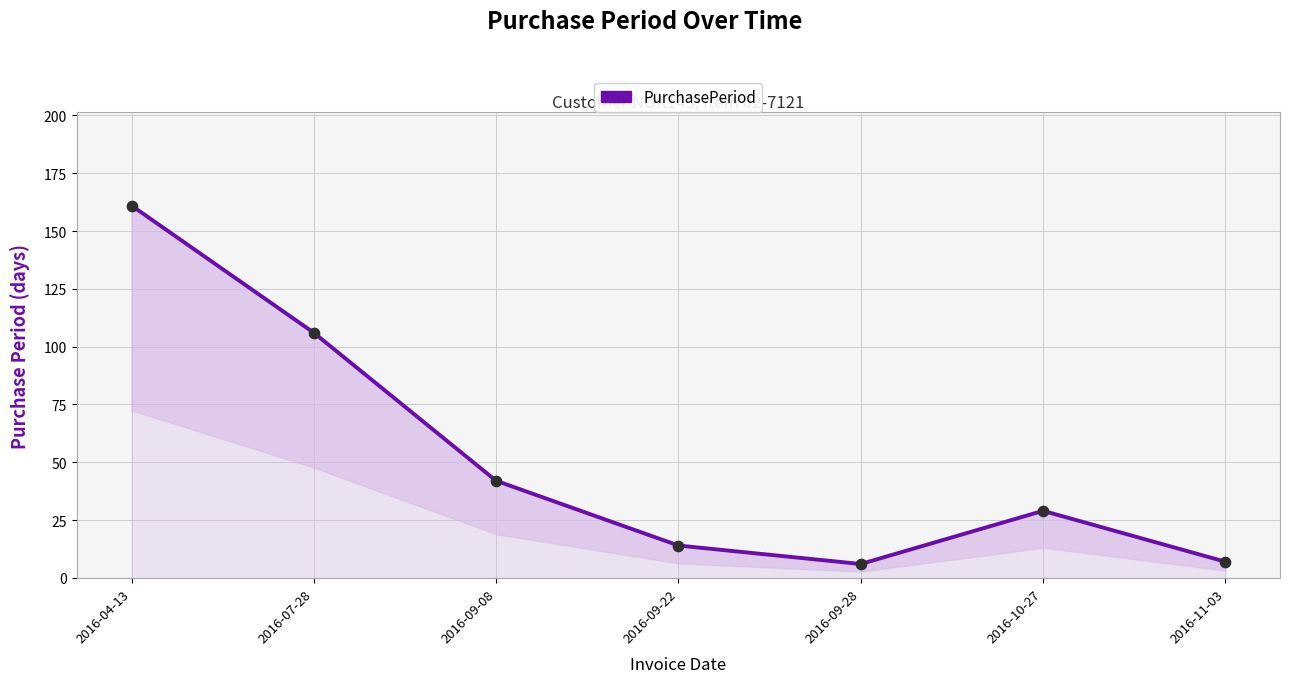

What is the change in value from 2016-07-28 to 2016-09-22?

-92